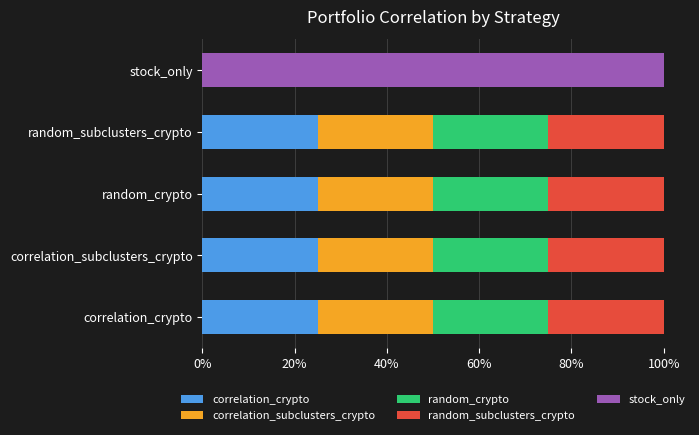

What is the average value of the stock_only series?

0.2